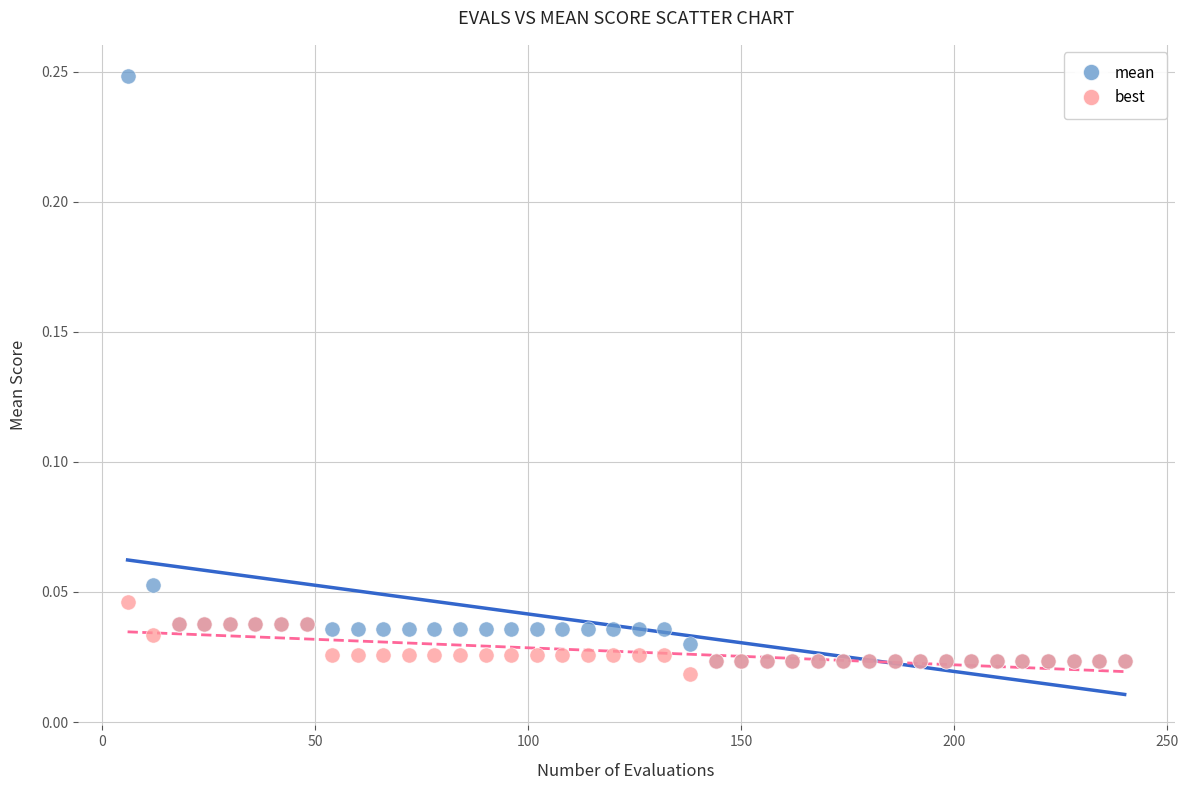

Which series reaches the maximum Y coordinate?

mean